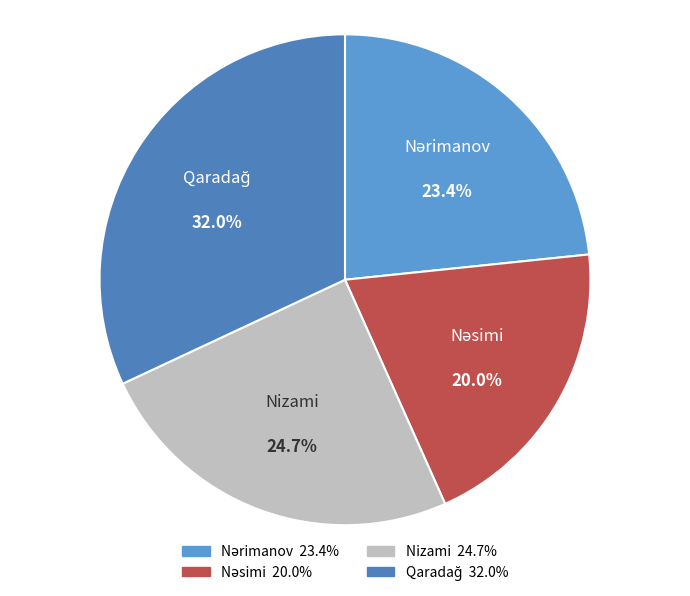

Does Nizami account for over 50% of the chart?

No